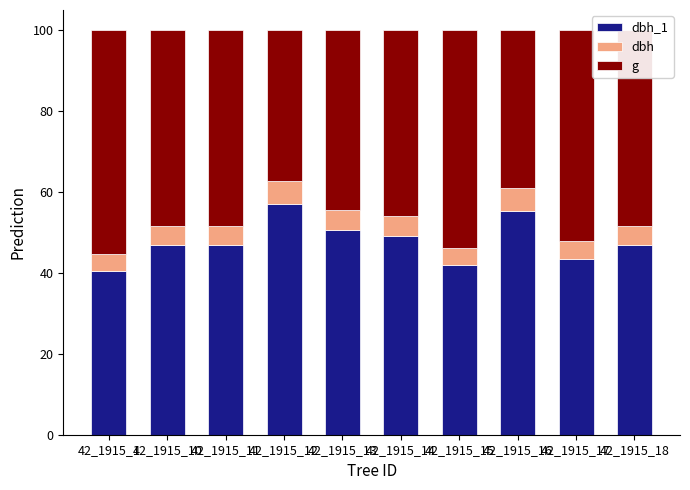

Are the bars horizontal?

No